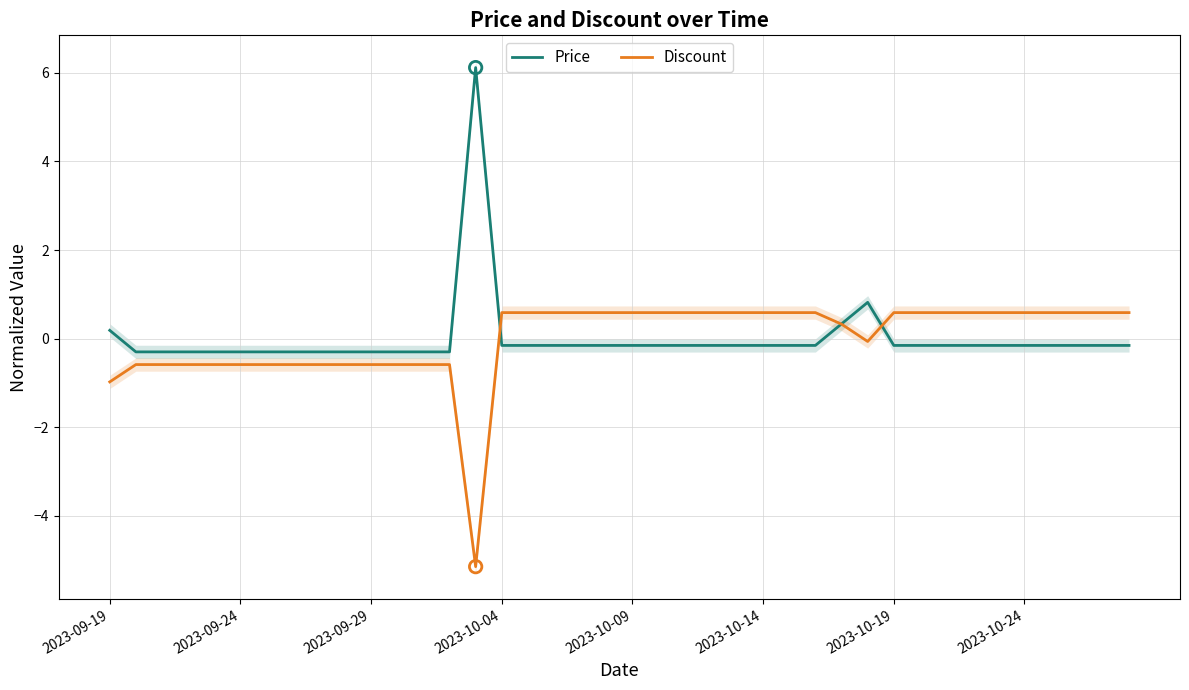

What are all the series names shown in the legend?

Price, Discount